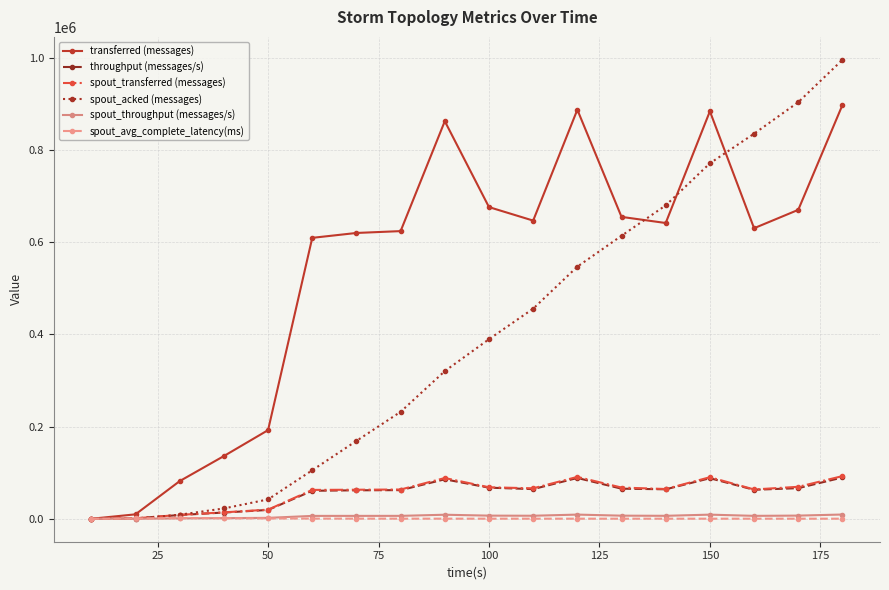

How many categories are shown in the chart?

18